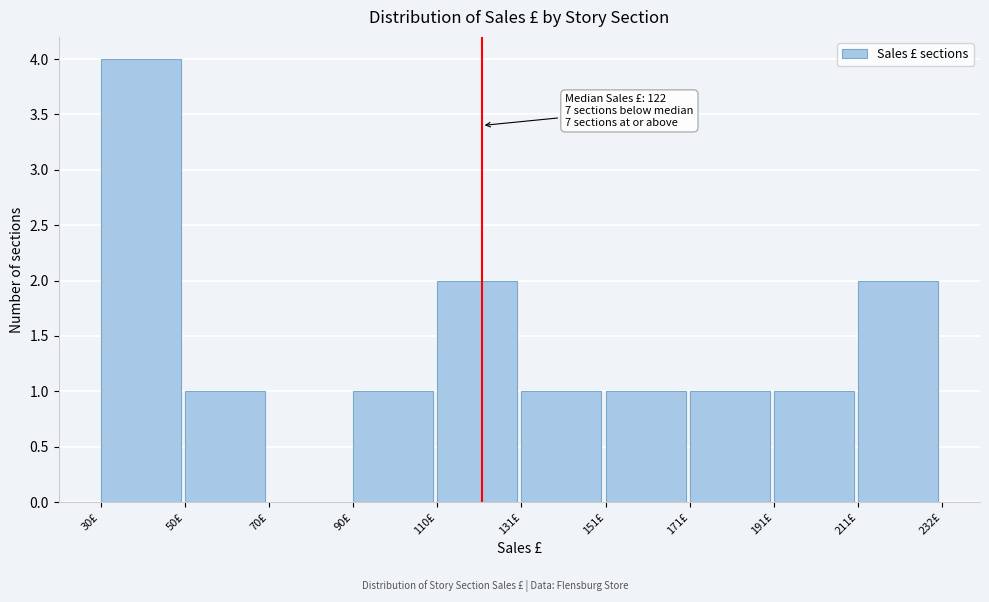

Which range on the x-axis has the tallest bar?

30 to 50